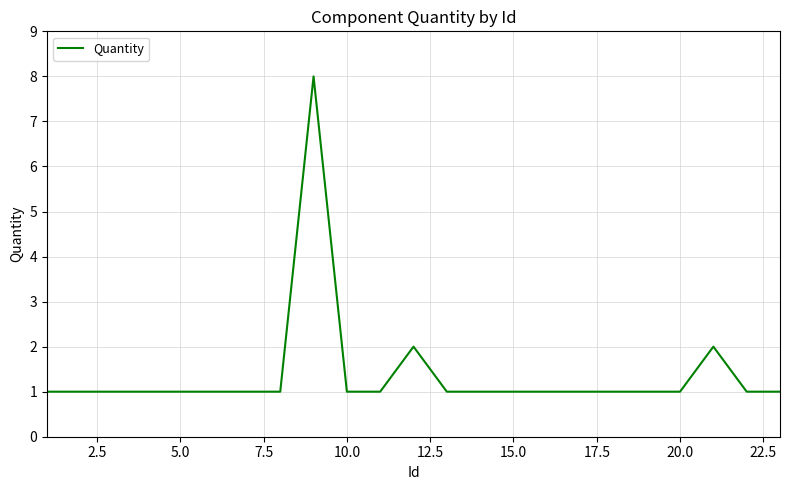

What is the maximum value shown in the chart?

8